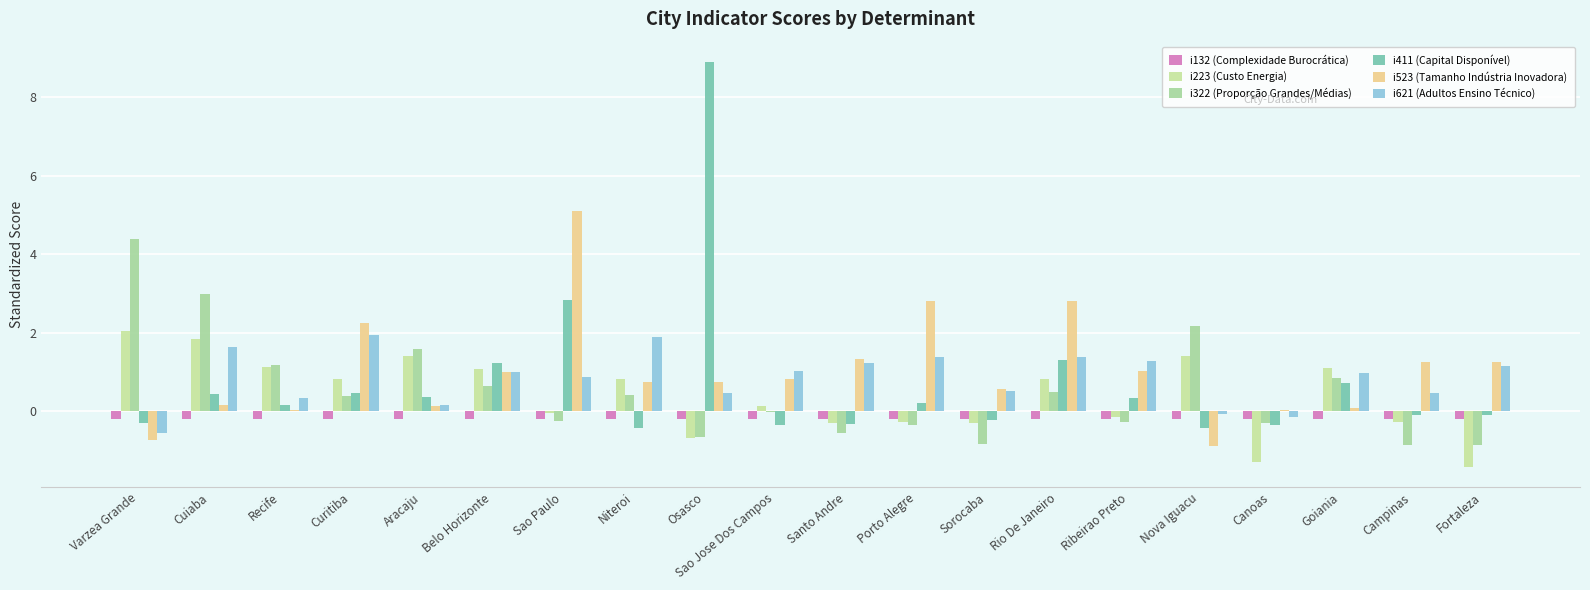

Which has a higher value, Fortaleza or Nova Iguacu?

Nova Iguacu